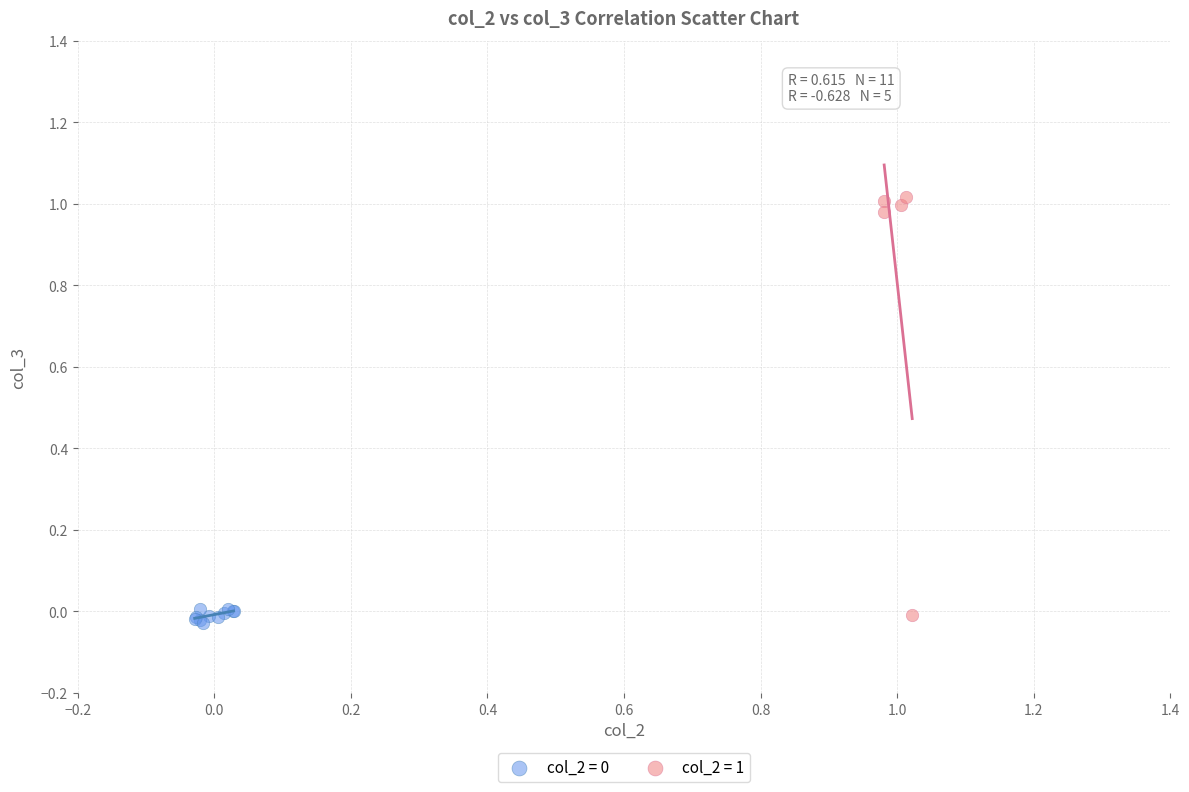

Which series has the widest spread of Y values?

col_2 = 1